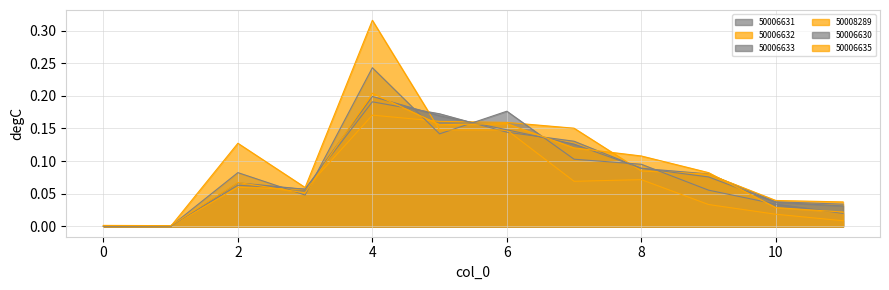

At how many categories does at least one series exceed 0?

12